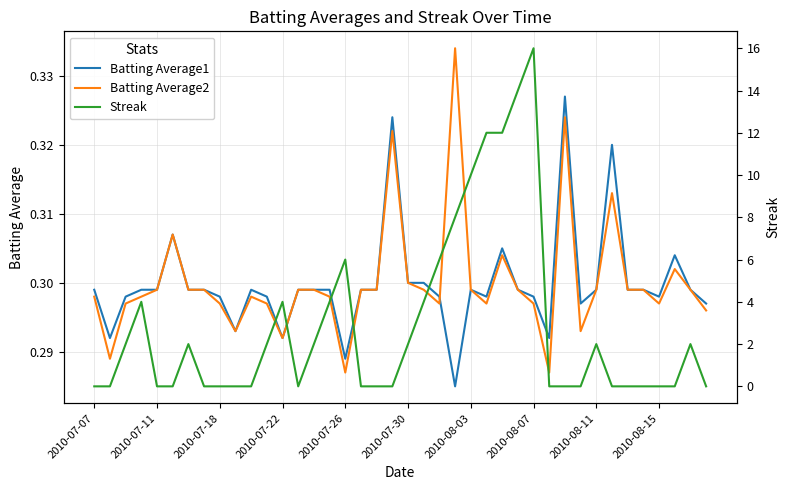

What is the sum of the Batting Average1 values at 19 and 16?

0.6